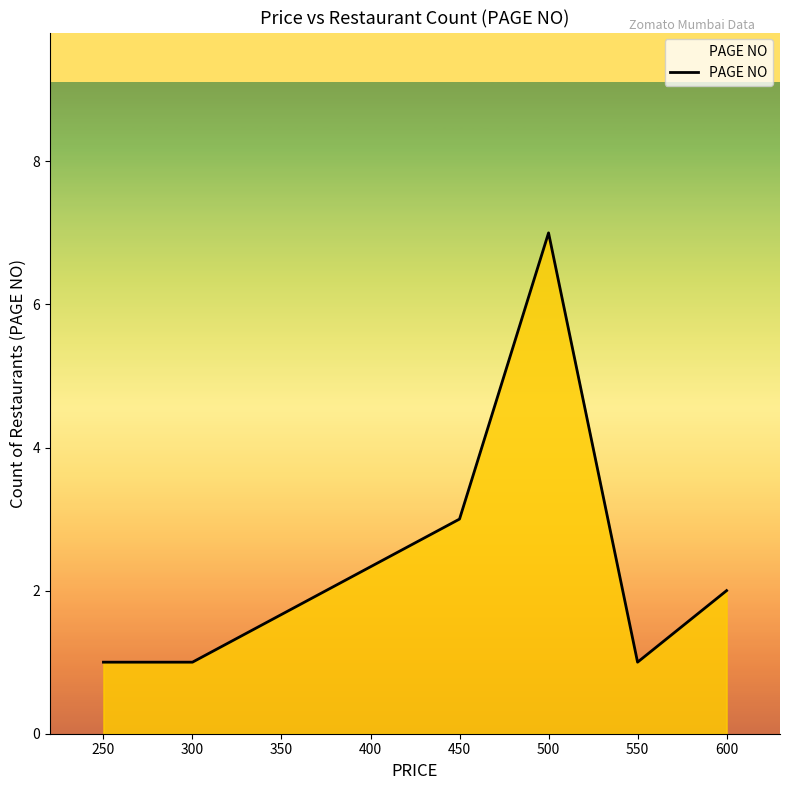

Count the values in the range 1 to 3.

5